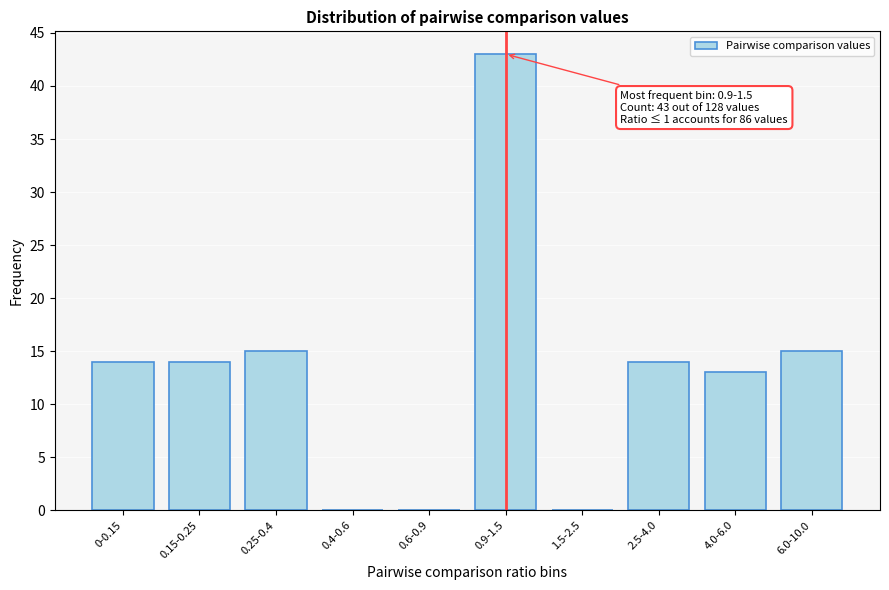

Reading left to right, extract all data points from this chart.

0-0.15=14	0.15-0.25=14	0.25-0.4=15	0.4-0.6=0	0.6-0.9=0	0.9-1.5=43	1.5-2.5=0	2.5-4.0=14	4.0-6.0=13	6.0-10.0=15